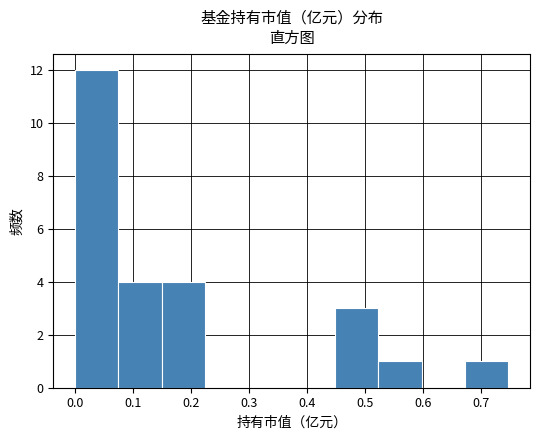

Reading left to right, transcribe this chart: for each bar, give the range it covers on the x-axis and its height. Neither the bar edges nor the heights are printed on the chart, so give them approximately, as read against the axes.

0.00 to 0.08: 12
0.08 to 0.15: 4
0.15 to 0.22: 4
0.22 to 0.30: 0
0.30 to 0.37: 0
0.37 to 0.45: 0
0.45 to 0.52: 3
0.52 to 0.60: 1
0.60 to 0.67: 0
0.67 to 0.75: 1